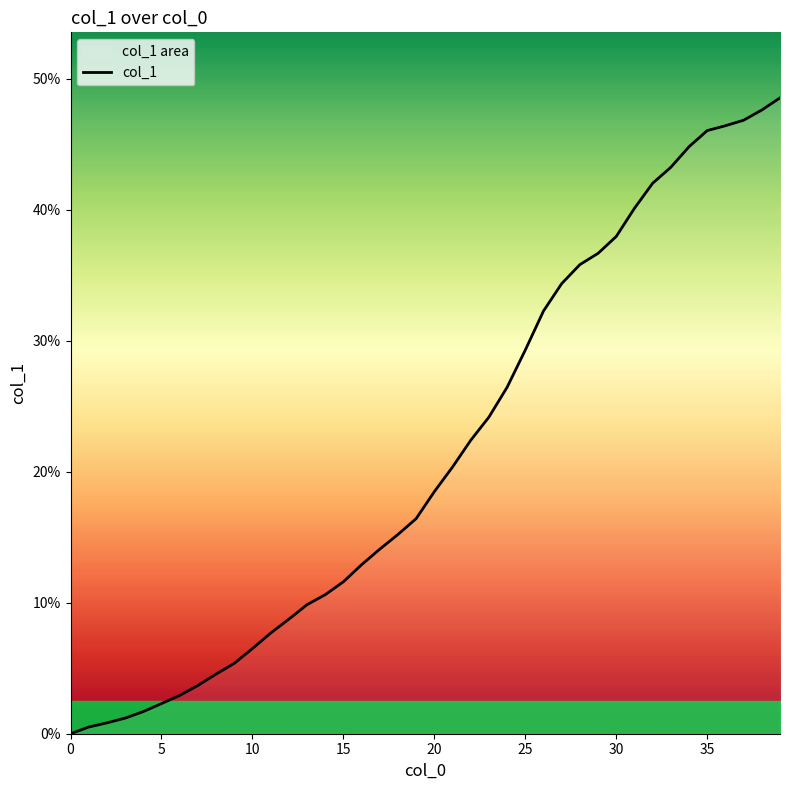

True or false: the data shows 8.6 at 16.

False